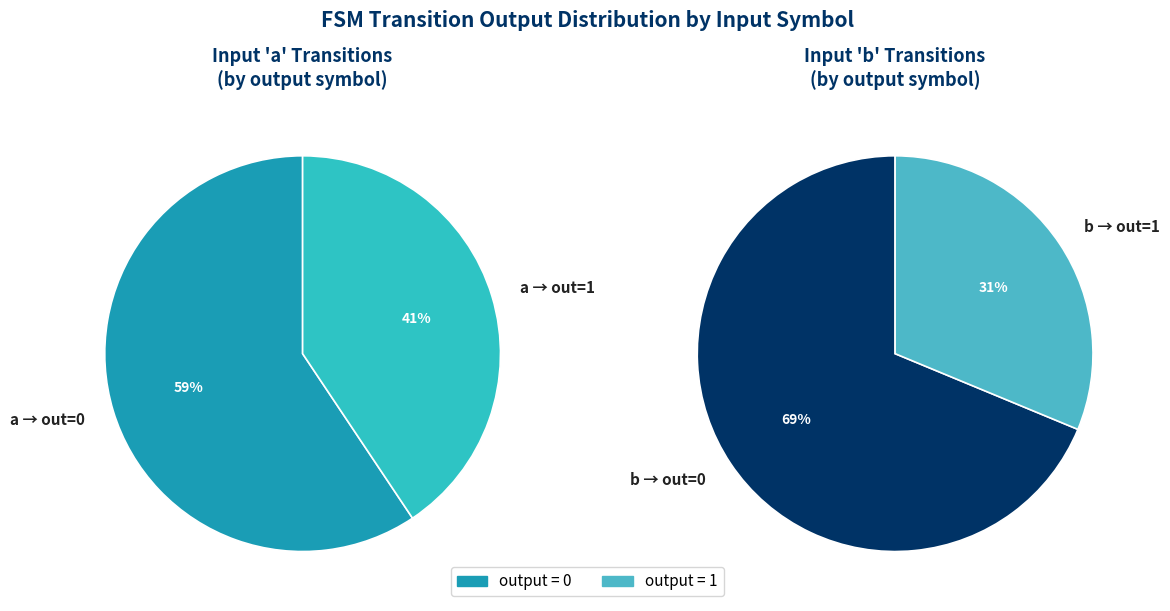

Rank the series by their maximum value, from highest to lowest.

output 0, output 1